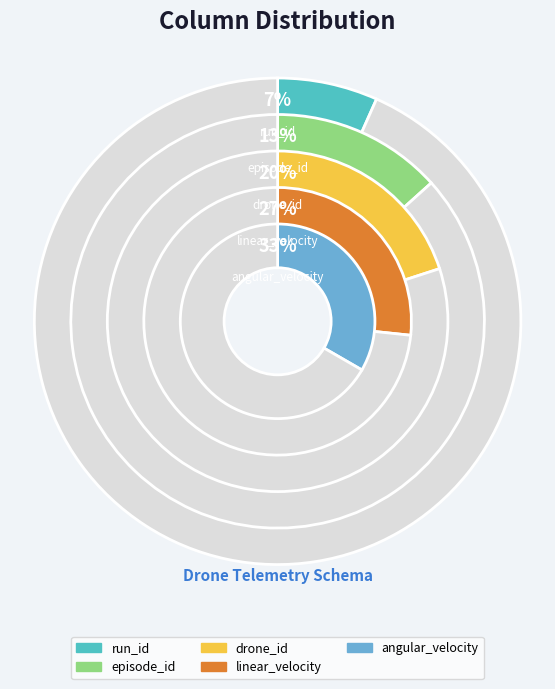

Count the number of slices in the pie.

5